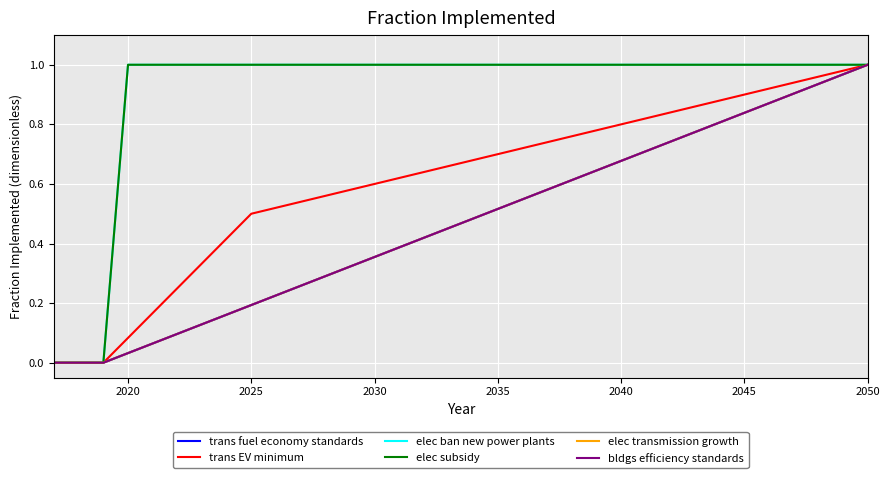

Is this an area chart (filled region under the line)?

No